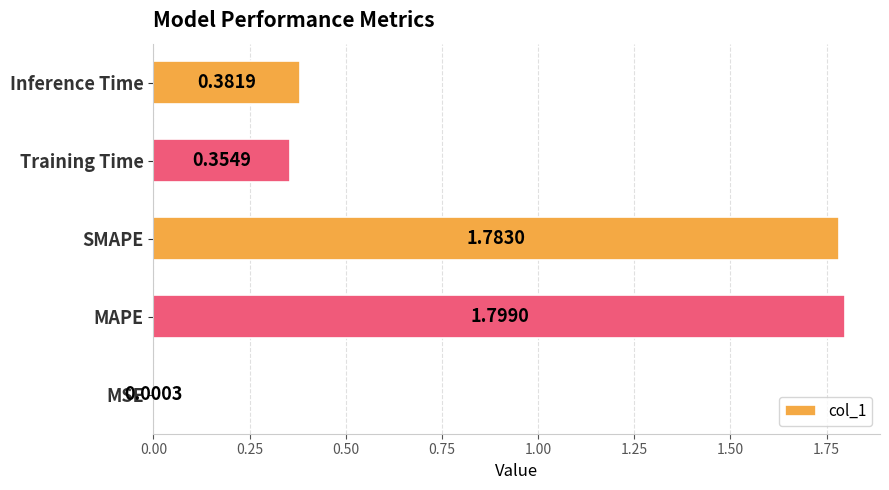

At which label is the value closest to 0?

MSE